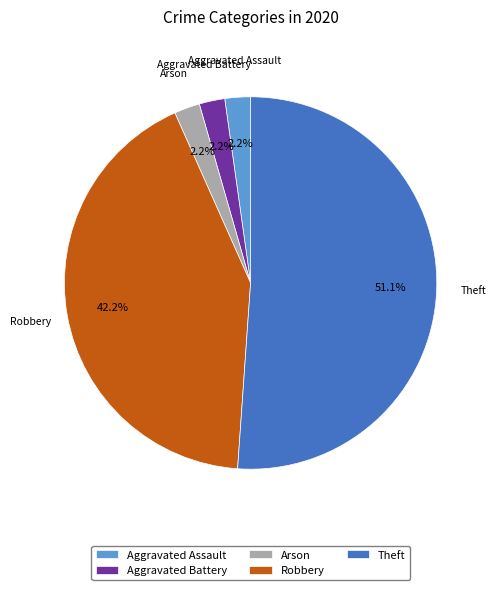

True or false: Robbery accounts for 36% of the total.

False